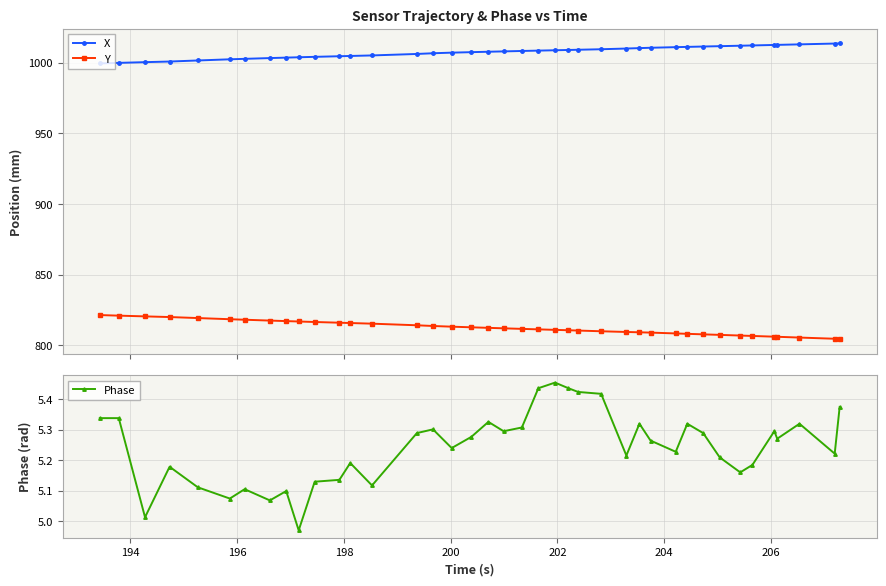

What is the lowest value of the Y series?

804.5